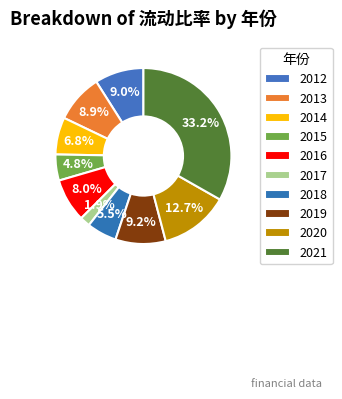

How many segments does this pie chart have?

10